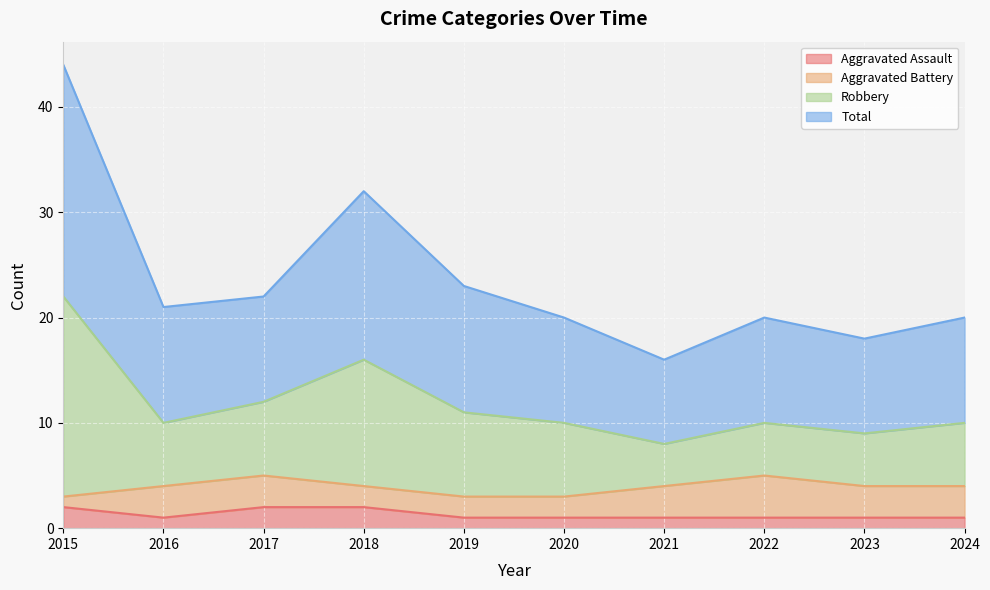

The Aggravated Assault series shows 2 at 2018. True or false?

True